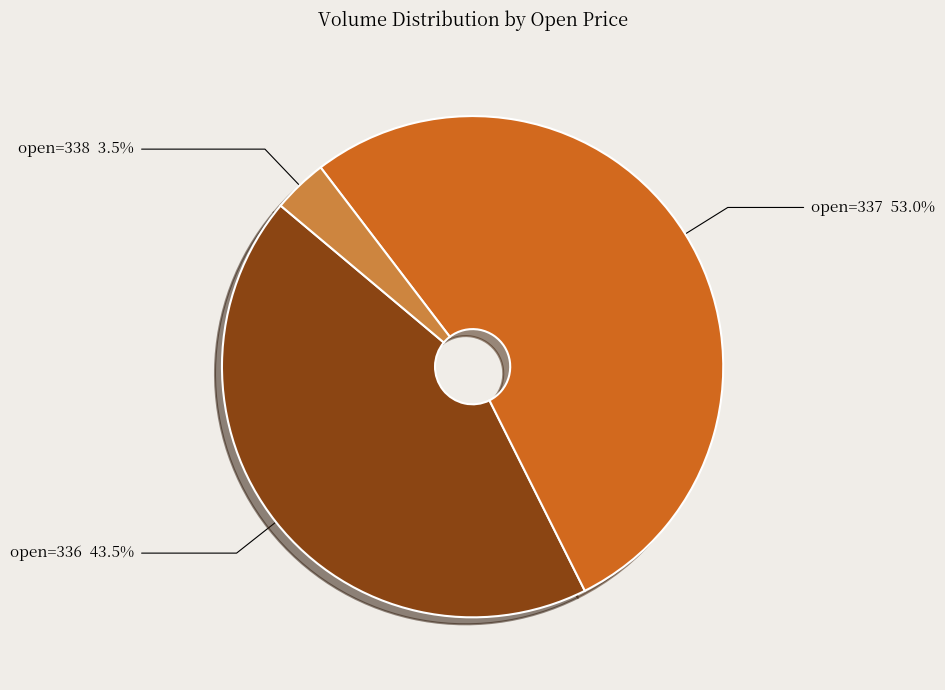

Which has a higher value, open=338 or open=337?

open=337